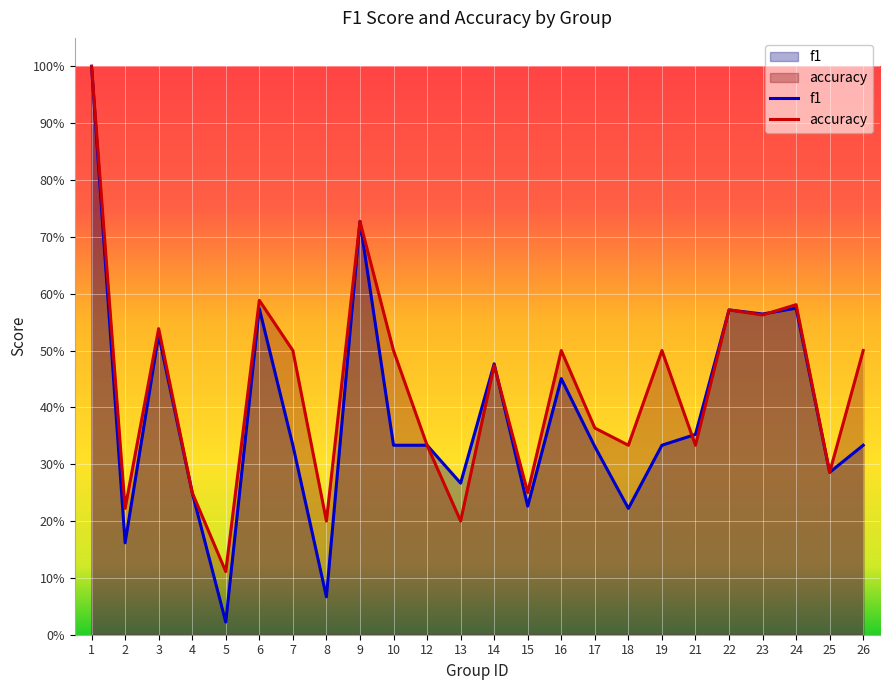

What is the value of the accuracy point at the 12th from the left?

0.2